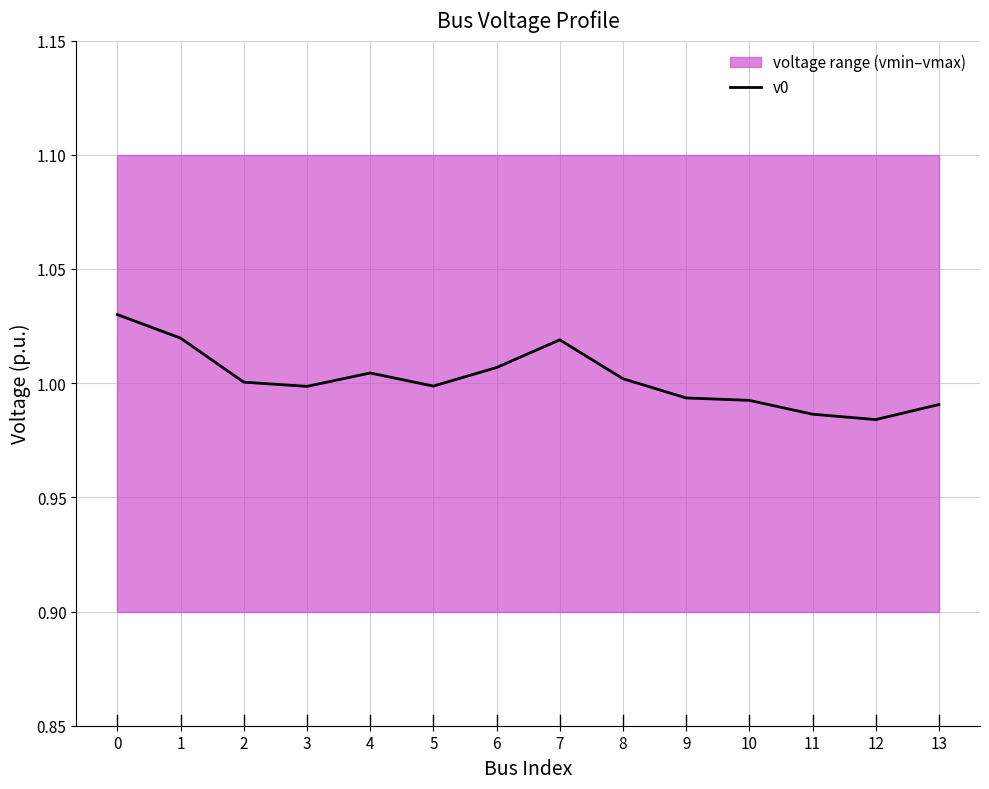

Does the chart display data point markers on the line(s)?

No